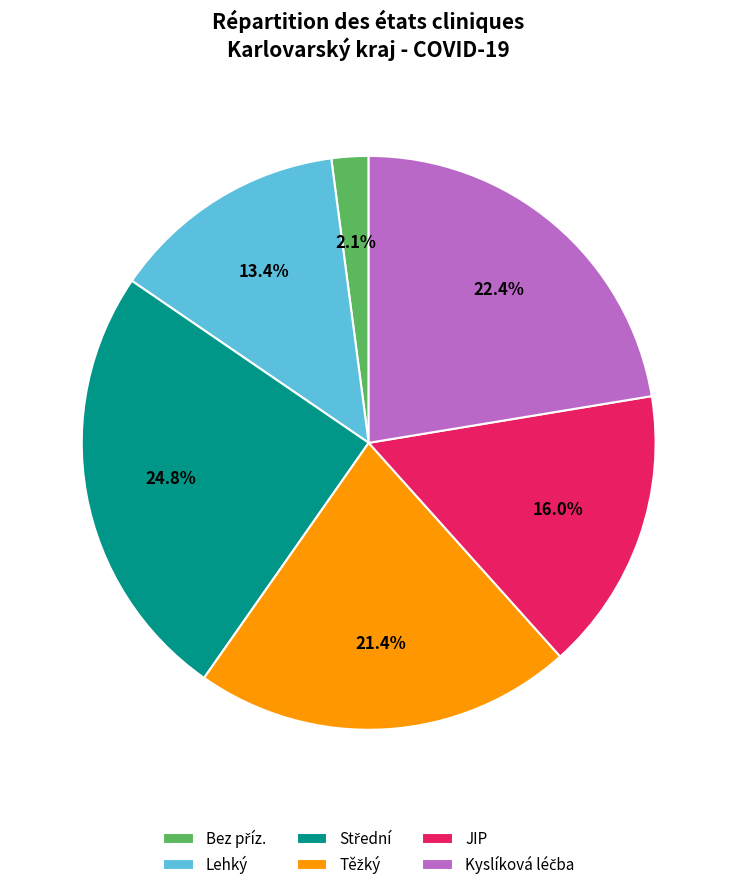

Combined, do Lehký and JIP account for over 50%?

No